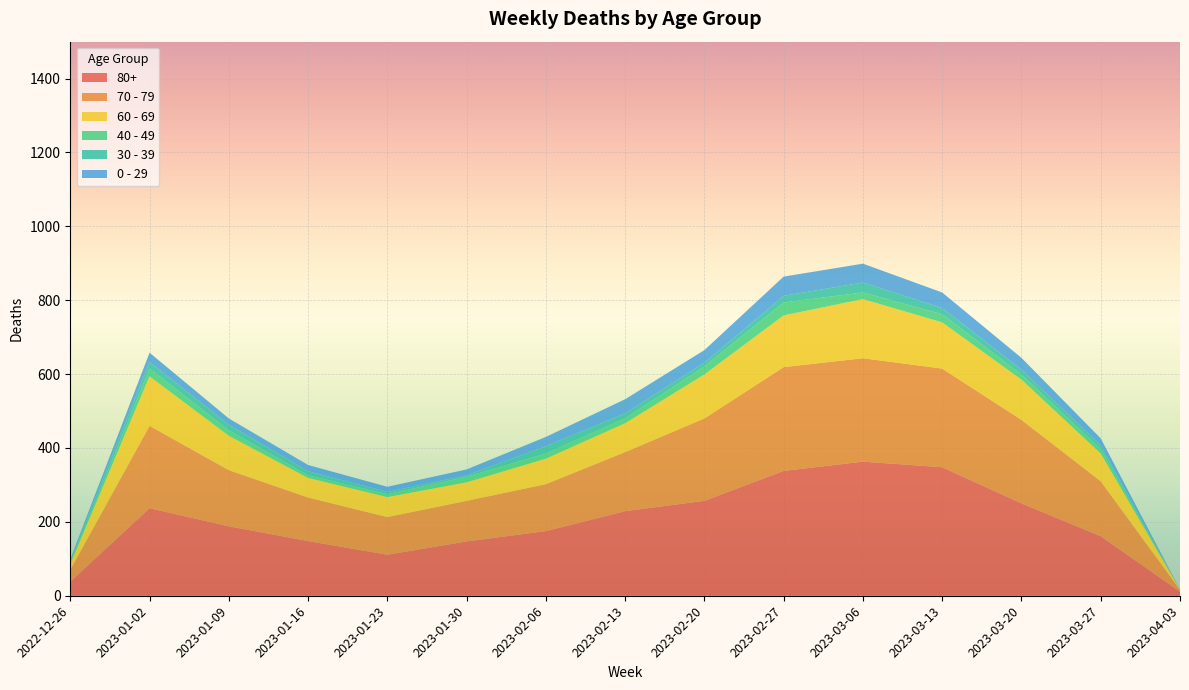

Reading left to right, what are all the values shown in this chart?

60 - 69: 2022-12-26=16	2023-01-02=134	2023-01-09=93	2023-01-16=53	2023-01-23=54	2023-01-30=50	2023-02-06=69	2023-02-13=78	2023-02-20=119	2023-02-27=140	2023-03-06=160	2023-03-13=125	2023-03-20=109	2023-03-27=75	2023-04-03=1
80+: 2022-12-26=38	2023-01-02=237	2023-01-09=188	2023-01-16=148	2023-01-23=111	2023-01-30=147	2023-02-06=175	2023-02-13=229	2023-02-20=257	2023-02-27=338	2023-03-06=363	2023-03-13=348	2023-03-20=250	2023-03-27=161	2023-04-03=11
70 - 79: 2022-12-26=32	2023-01-02=223	2023-01-09=152	2023-01-16=118	2023-01-23=102	2023-01-30=110	2023-02-06=127	2023-02-13=160	2023-02-20=223	2023-02-27=281	2023-03-06=280	2023-03-13=267	2023-03-20=226	2023-03-27=149	2023-04-03=5
0 - 29: 2022-12-26=4	2023-01-02=25	2023-01-09=17	2023-01-16=17	2023-01-23=14	2023-01-30=16	2023-02-06=25	2023-02-13=38	2023-02-20=34	2023-02-27=52	2023-03-06=51	2023-03-13=42	2023-03-20=32	2023-03-27=19	2023-04-03=0
30 - 39: 2022-12-26=5	2023-01-02=18	2023-01-09=15	2023-01-16=11	2023-01-23=6	2023-01-30=4	2023-02-06=20	2023-02-13=14	2023-02-20=10	2023-02-27=18	2023-03-06=27	2023-03-13=17	2023-03-20=13	2023-03-27=10	2023-04-03=0
40 - 49: 2022-12-26=4	2023-01-02=21	2023-01-09=15	2023-01-16=7	2023-01-23=8	2023-01-30=15	2023-02-06=14	2023-02-13=13	2023-02-20=22	2023-02-27=35	2023-03-06=18	2023-03-13=22	2023-03-20=14	2023-03-27=12	2023-04-03=0